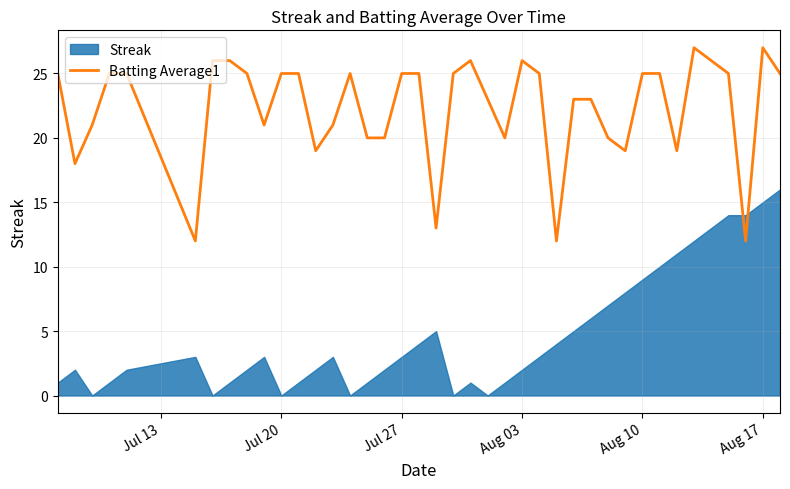

How many lines are shown in the chart?

1